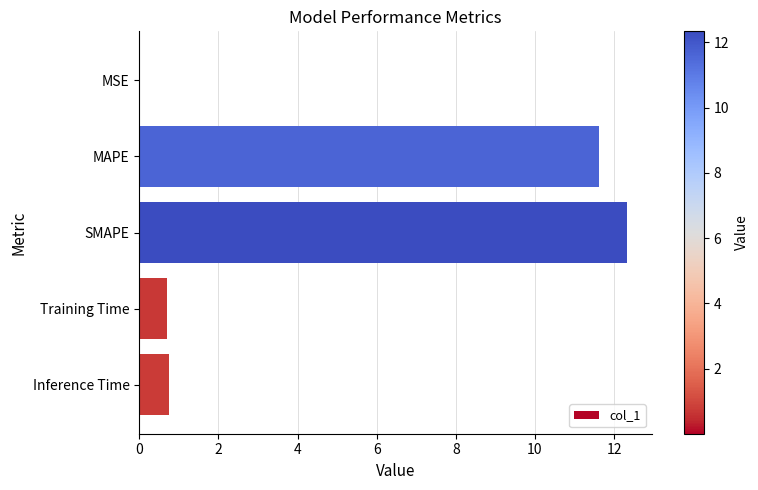

What is the sum of all values?

25.4